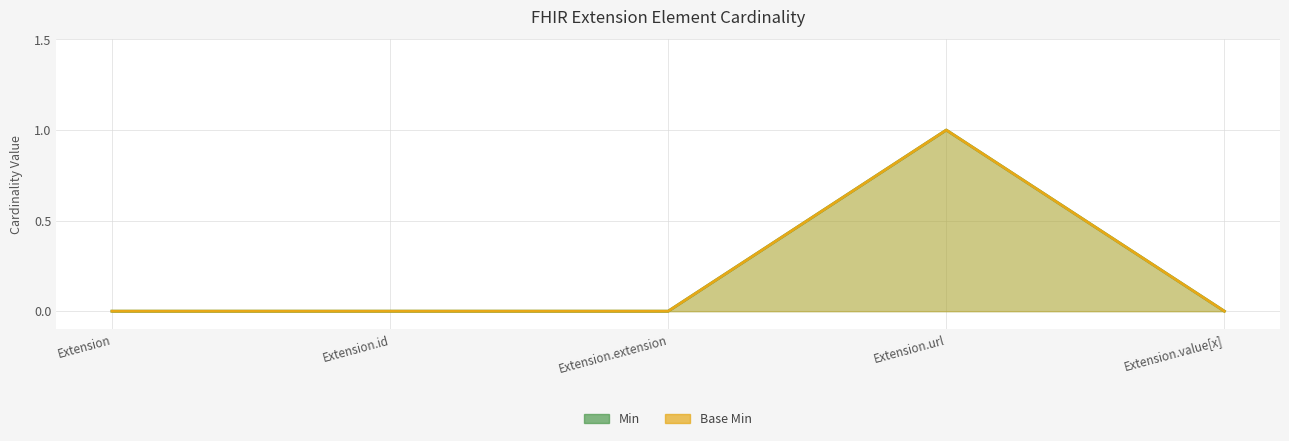

Which category has the lowest value in the Min series?

Extension